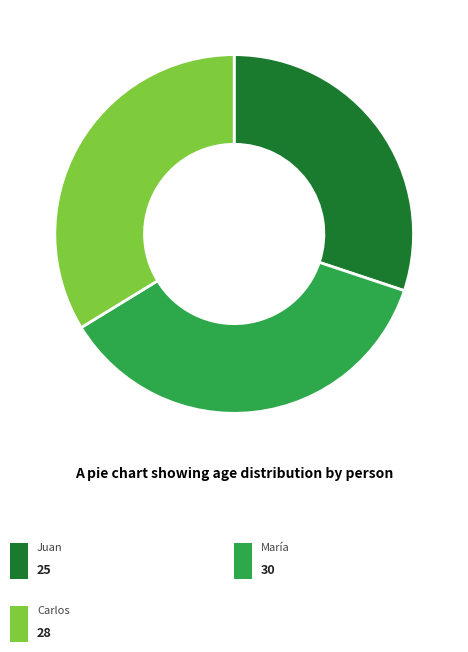

To the nearest percent, what is the difference between the largest and smallest slice percentages?

6%